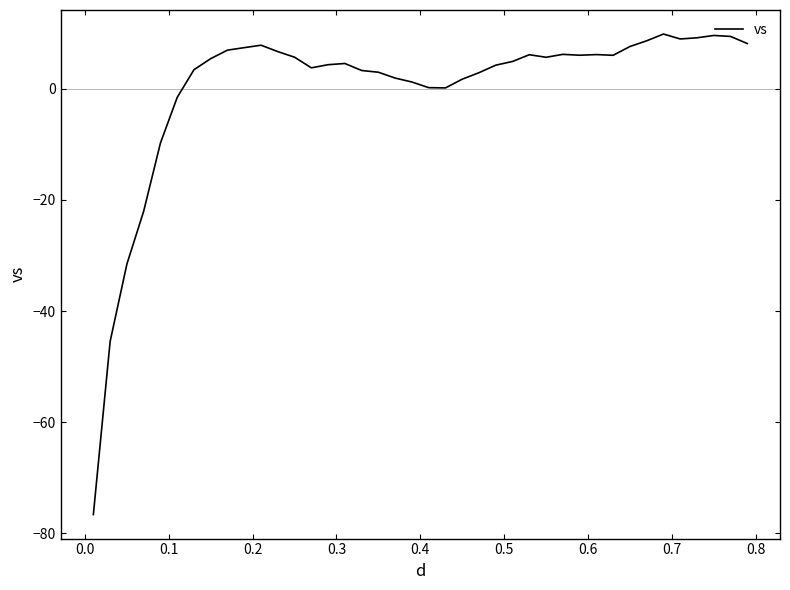

What is the smallest value displayed?

-76.6